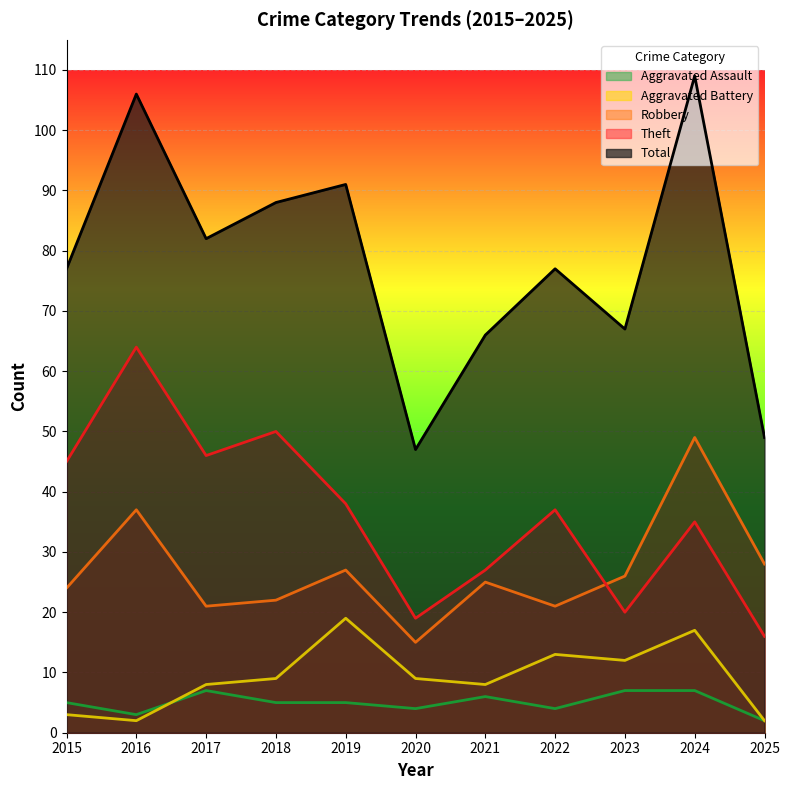

What is the minimum value for Aggravated Battery?

2